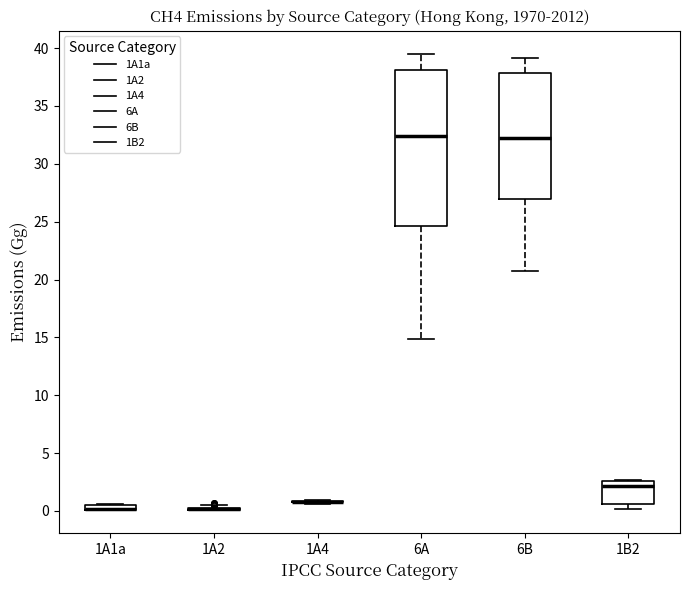

Where does the upper whisker of the box for 6B end on the y-axis? The values are not printed on the chart, so give them approximately, as read against the axis.

39.0